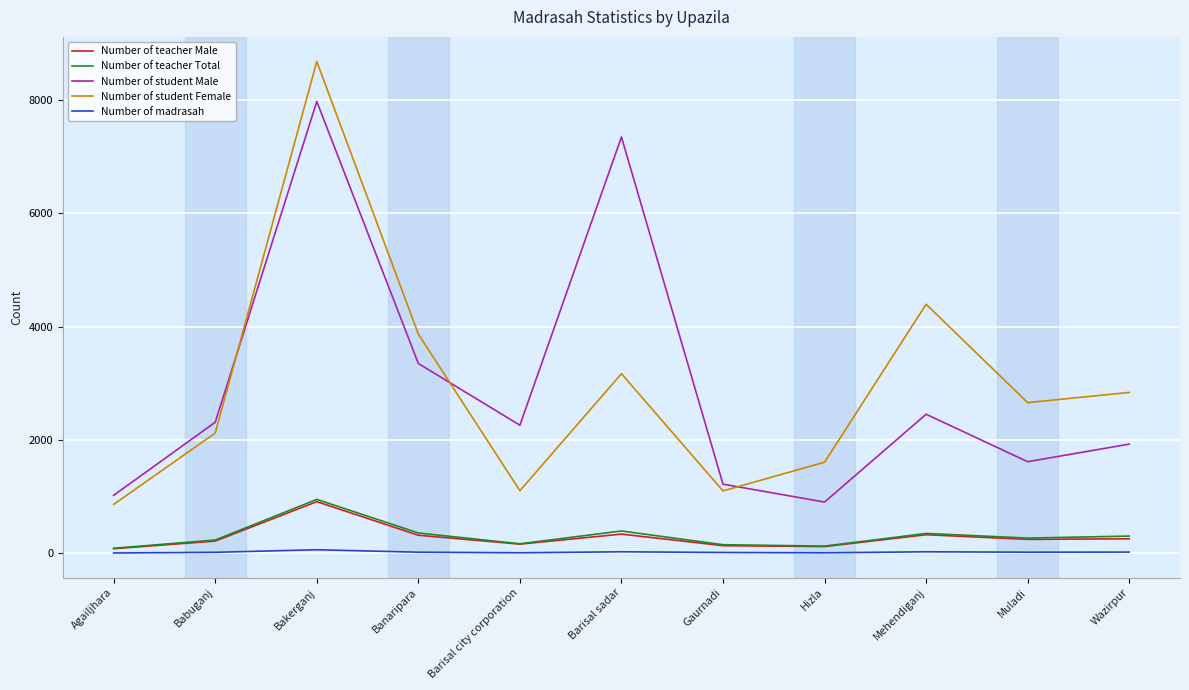

True or false: Number of student Male and Number of teacher Total intersect in this chart.

False